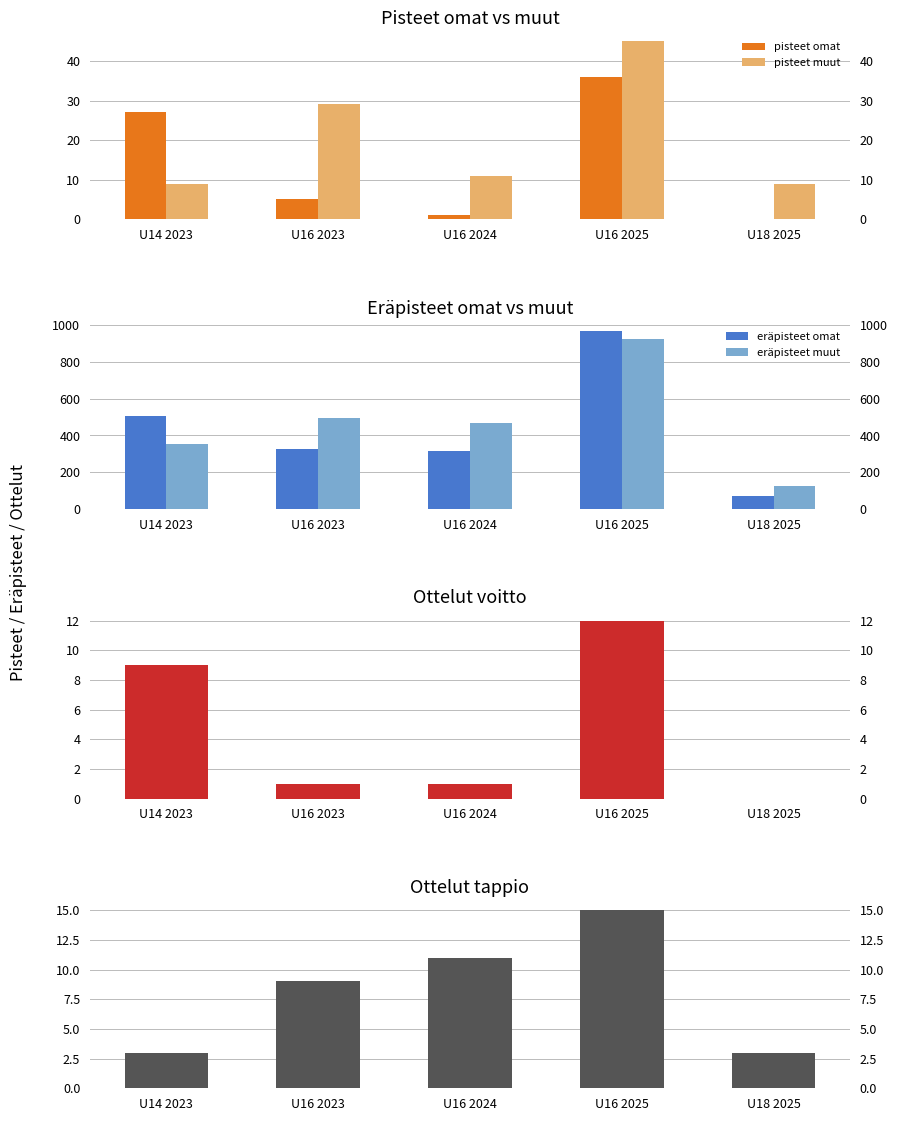

How many distinct data groups are displayed?

6